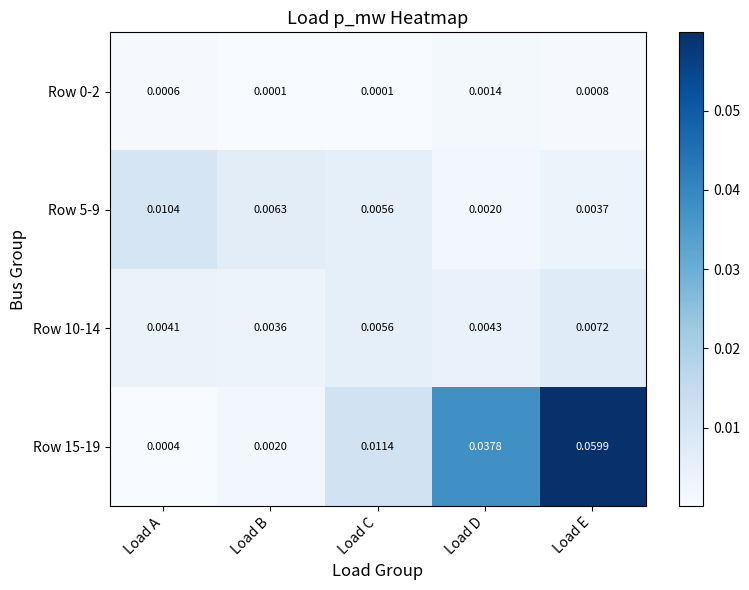

At which label is Row 15-19 closest to 0?

Load A